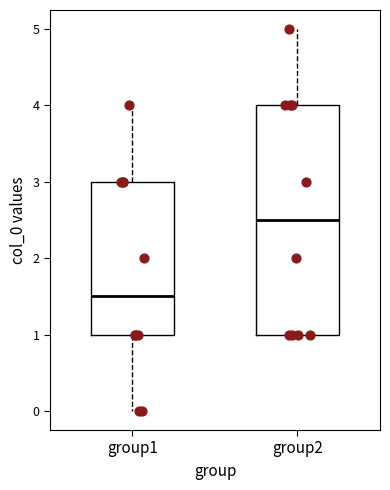

Reading left to right, read every box against the y-axis: the position of its median line, the range the box covers, and the ends of its whiskers. The values are not printed on the chart, so give them approximately, as read against the axis.

group1: median 1.5, box 1.0 to 3.0, whiskers 0.0 to 4.0
group2: median 2.5, box 1.0 to 4.0, whiskers 1.0 to 5.0